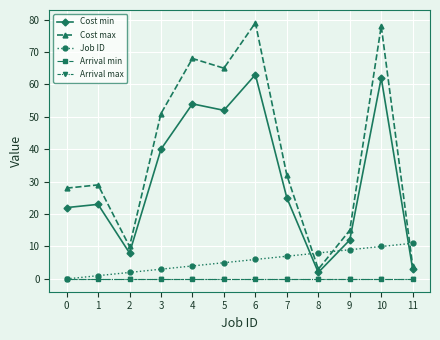

Which series has the largest total across all categories?

Cost max